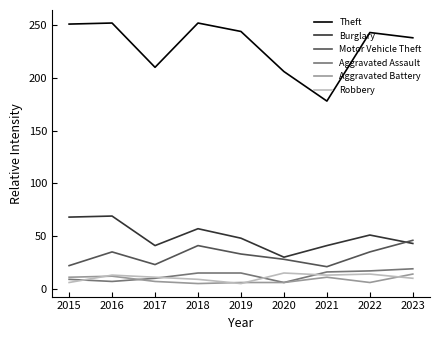

Is this an area chart (filled region under the line)?

No